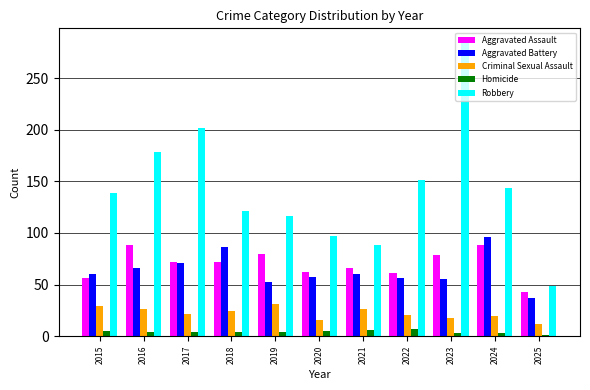

What is the average value of the Criminal Sexual Assault series?

22